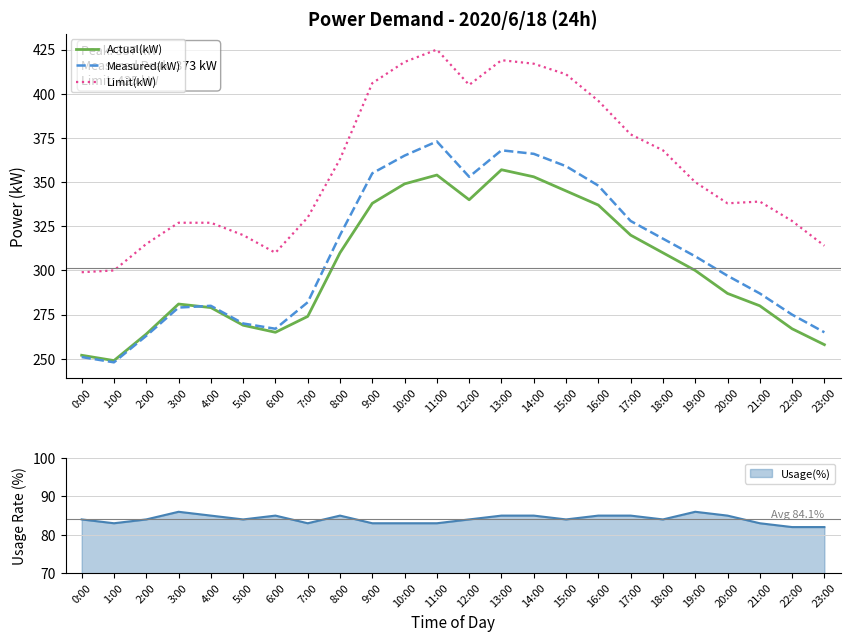

What is the difference between the highest and lowest values at 2:00?

52